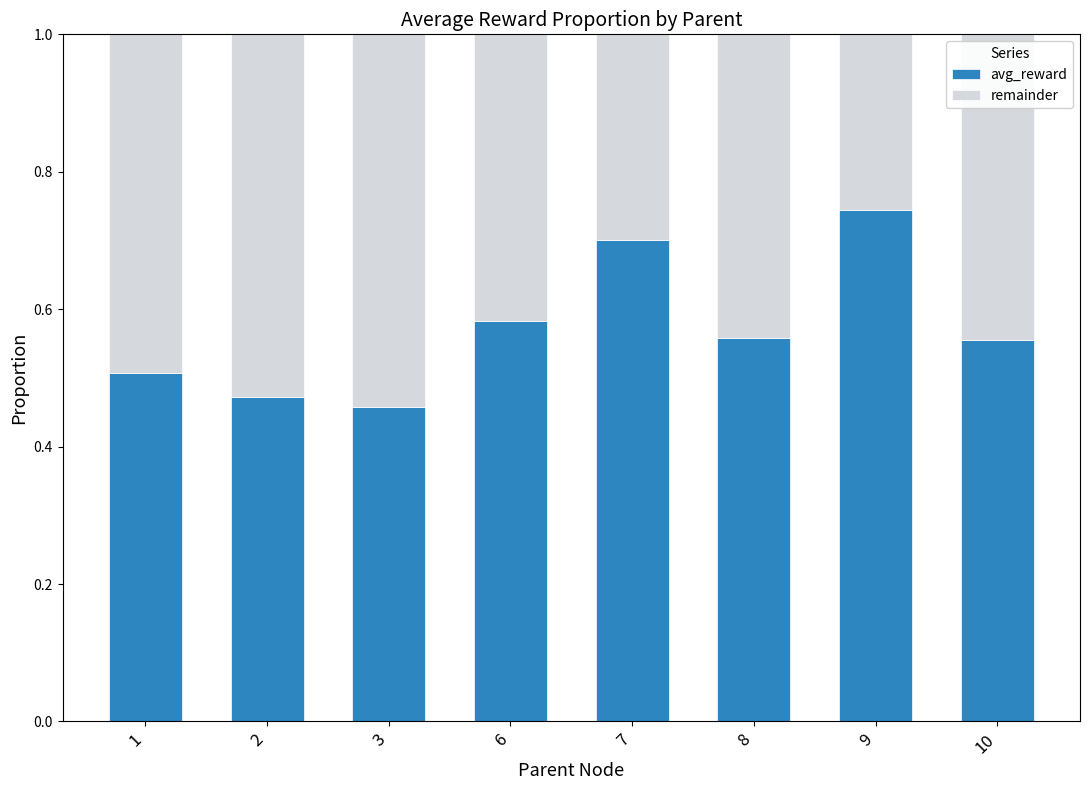

How many avg_reward values are between 0 and 1?

8